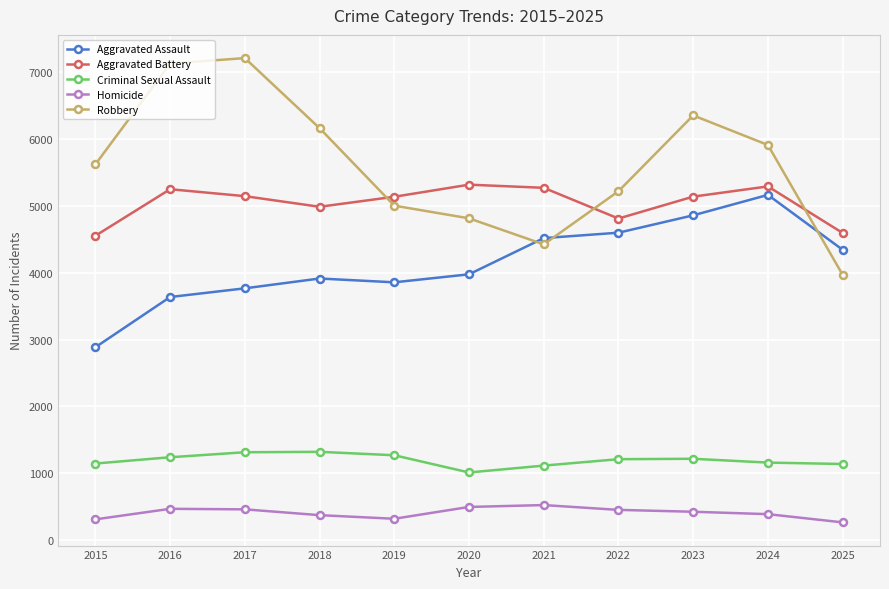

At 2021, list the series in order from smallest to largest.

Homicide, Criminal Sexual Assault, Robbery, Aggravated Assault, Aggravated Battery